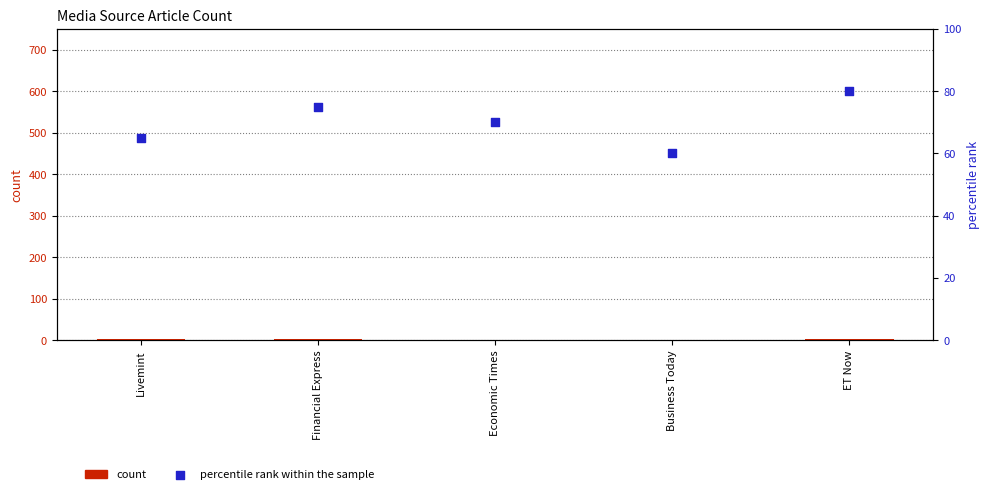

What is the total value across all series at ET Now?

82